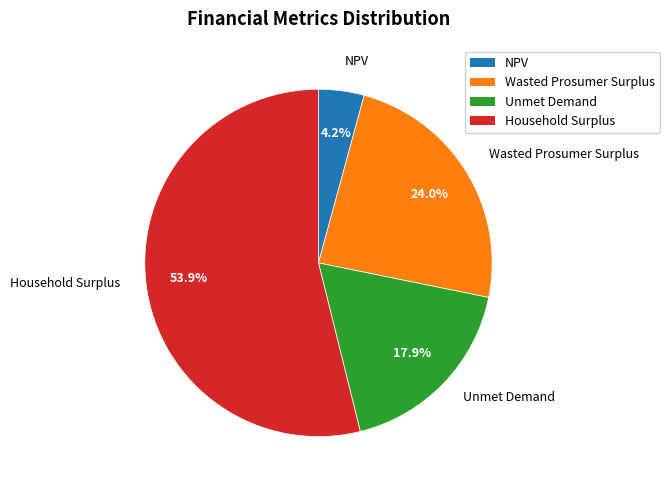

True or false: NPV accounts for 13% of the total.

False